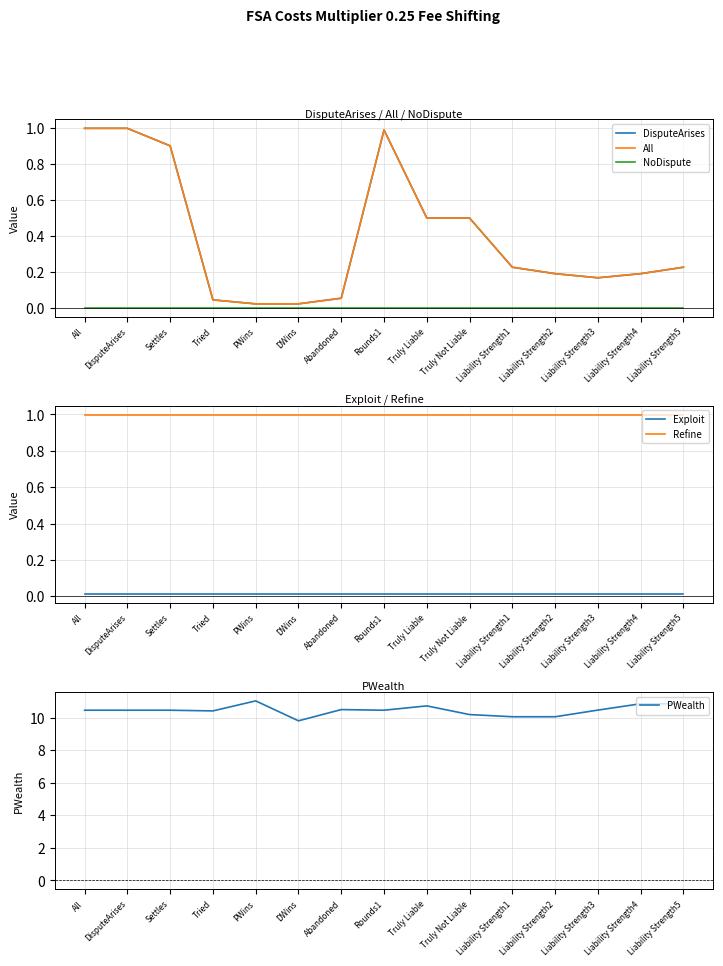

The value of Exploit at Abandoned is 0.0. True or false?

True